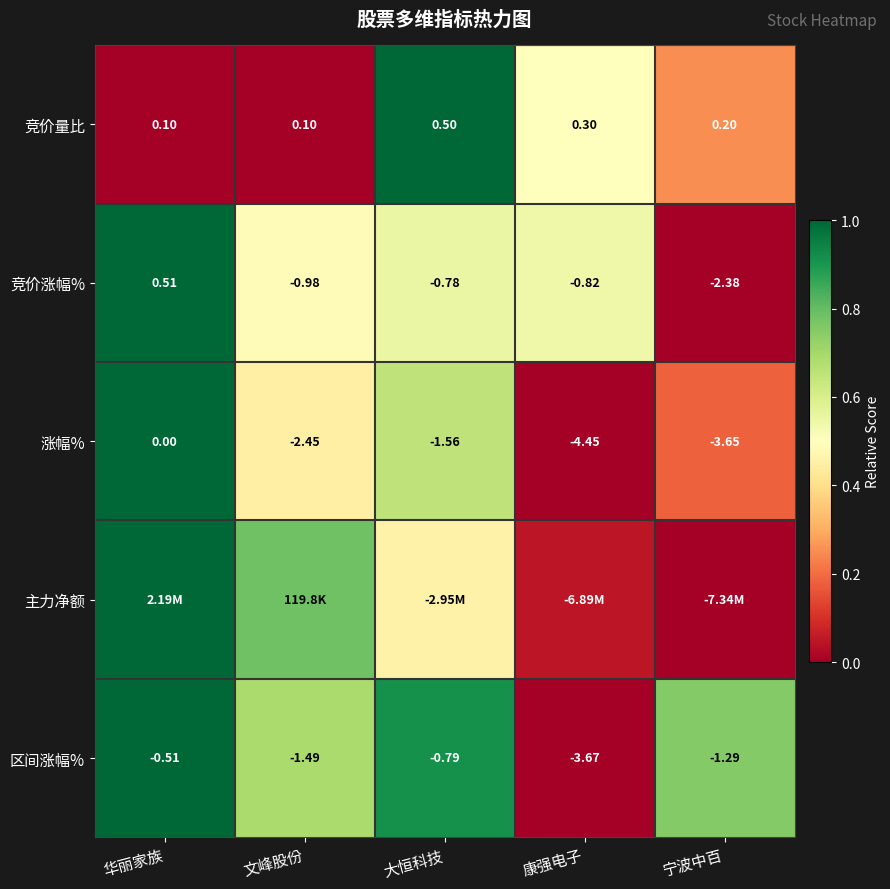

At which label is 涨幅% closest to -2?

大恒科技